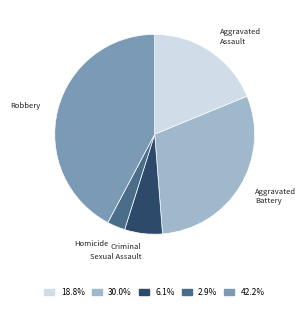

Is there any slice that represents more than half of the pie?

No